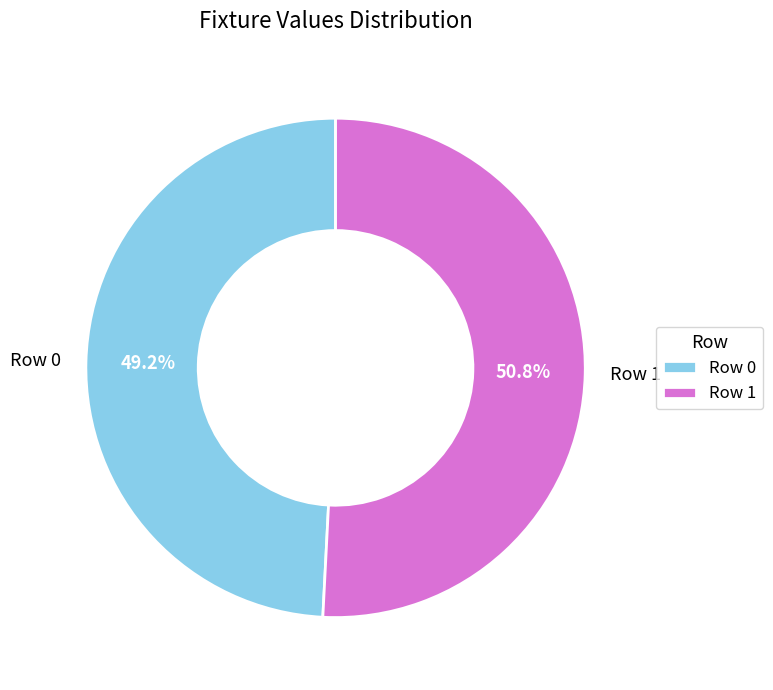

To the nearest percent, what percentage of the pie is Row 0?

49%